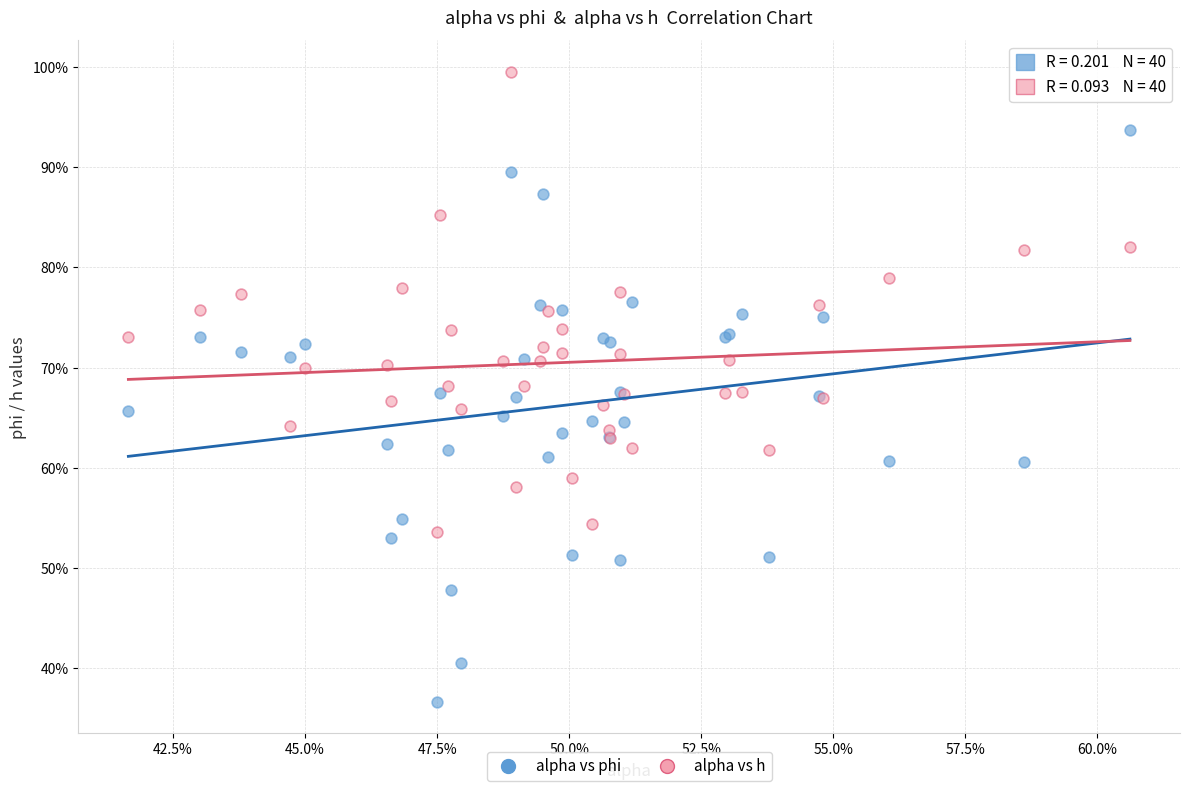

What are all the series names shown in the legend?

alpha vs phi, alpha vs h